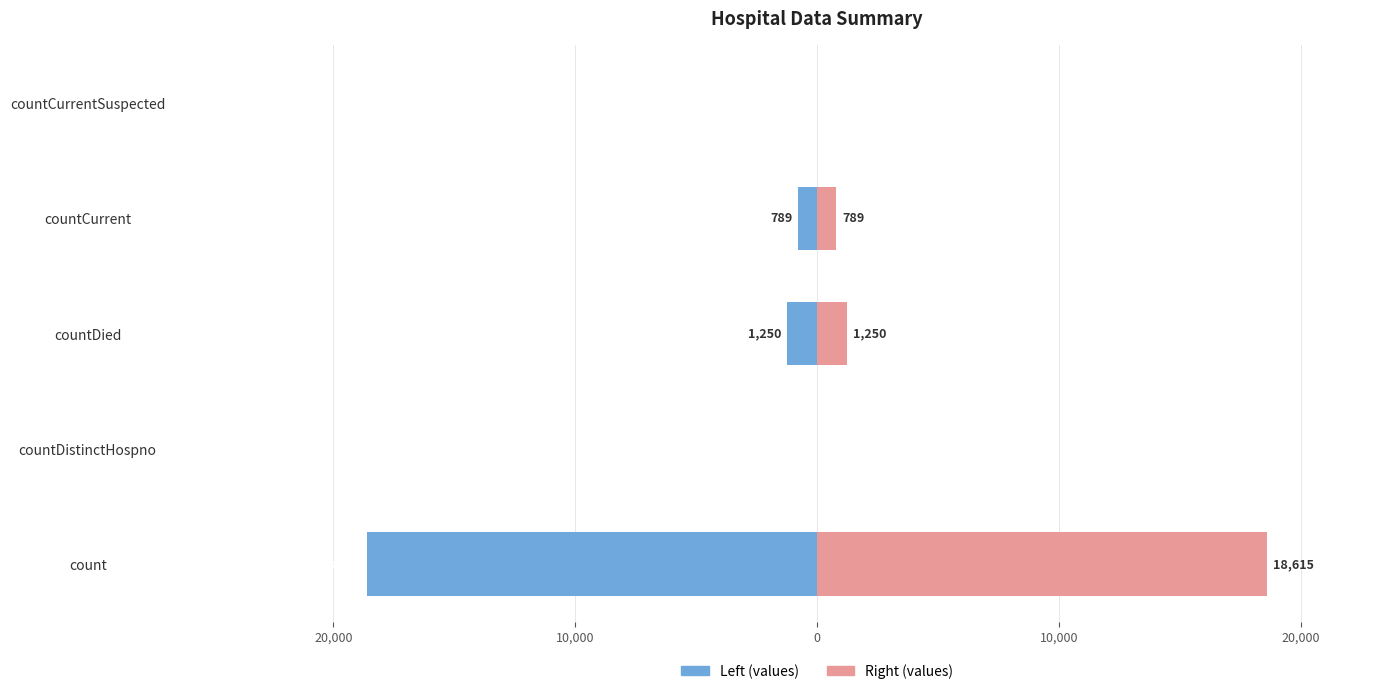

The values (left) series shows 0 at countDistinctHospno. True or false?

True